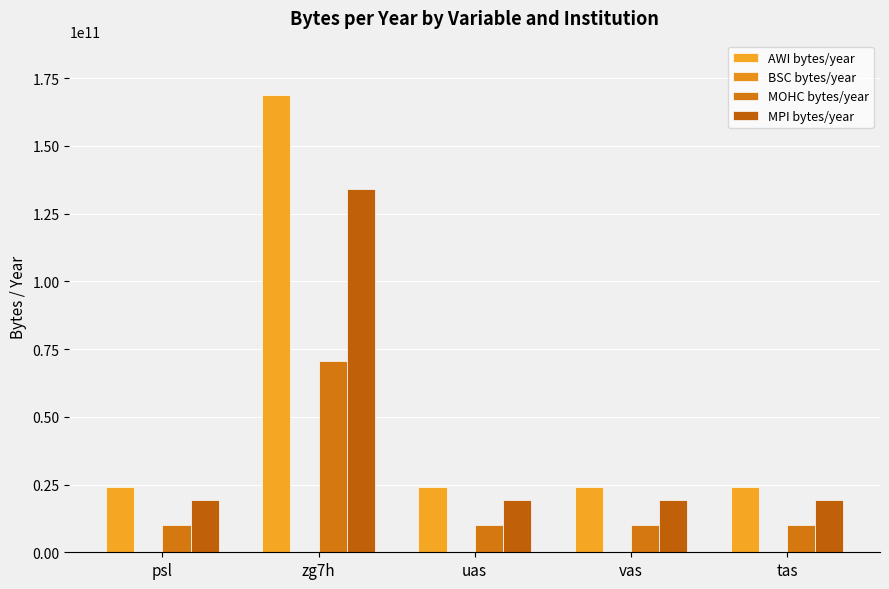

Which series has the largest total across all categories?

AWI bytes/year